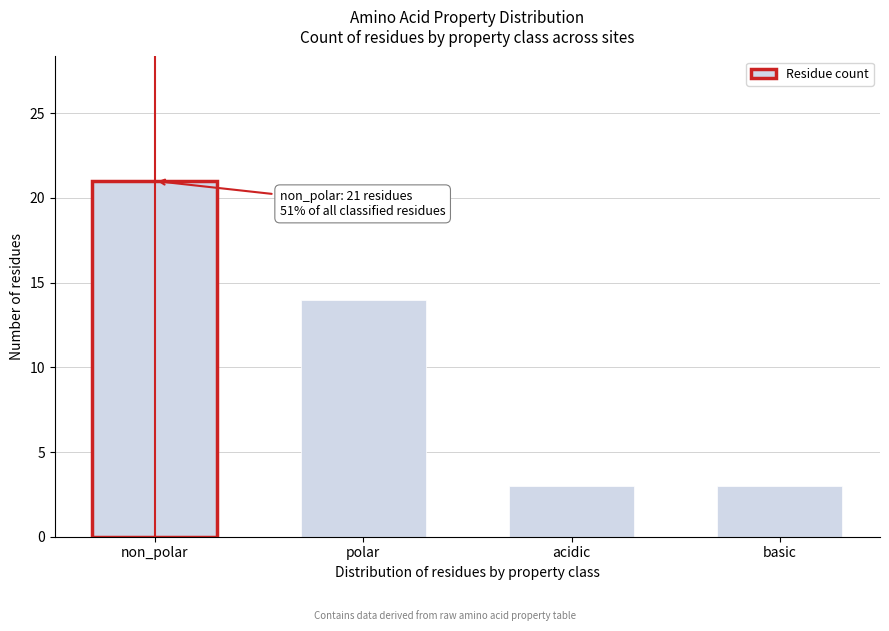

Reading left to right, list all the values displayed in this chart.

21	14	3	3